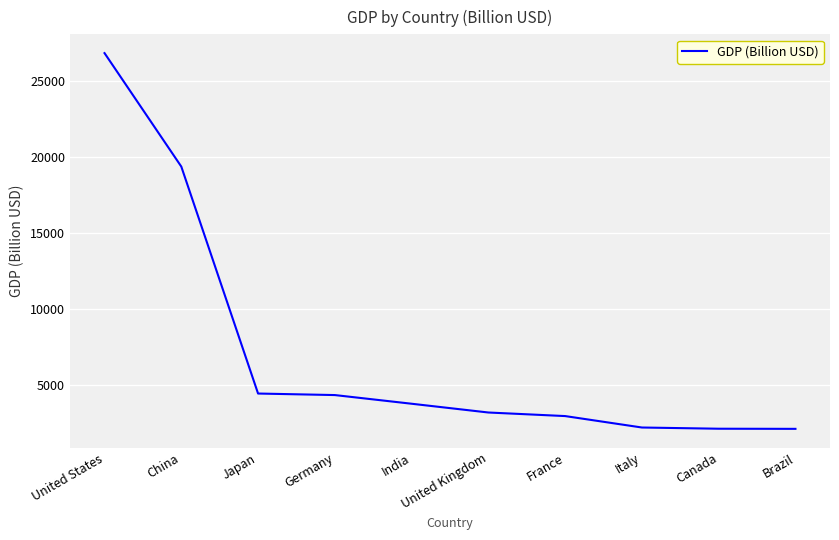

Which category has the highest value across all series?

United States